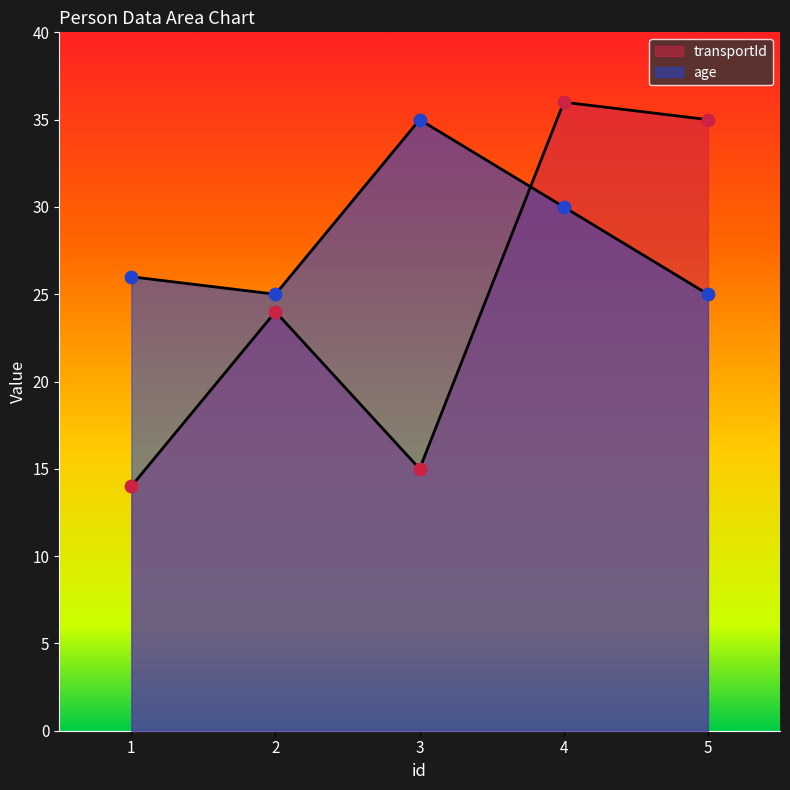

Which series contains the lowest Y value?

transportId